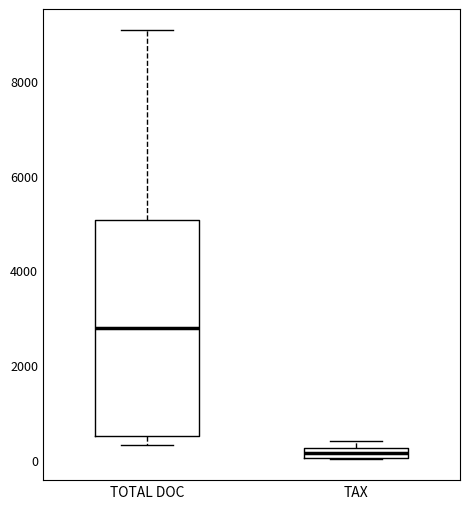

Where is the lower edge of the box for TOTAL DOC on the y-axis? The values are not printed on the chart, so give them approximately, as read against the axis.

400